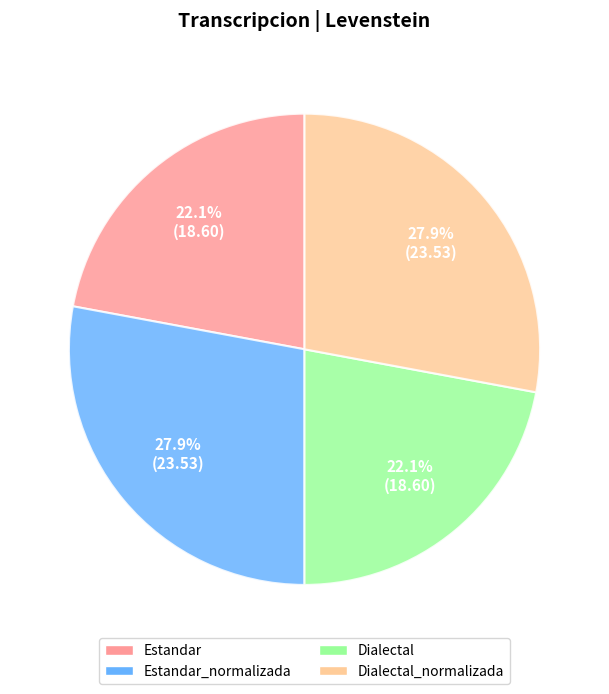

How many segments does this pie chart have?

4